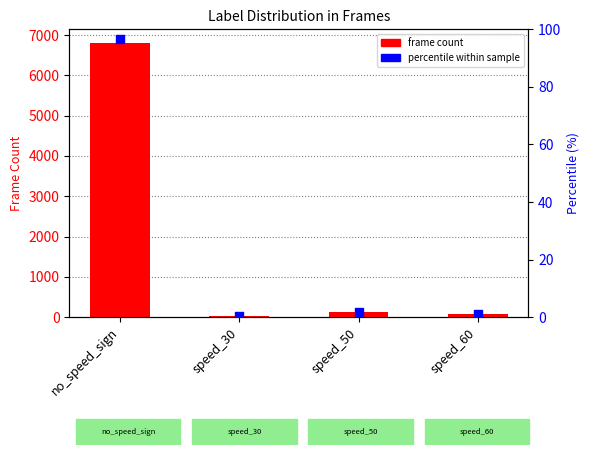

Which series contains the highest Y value?

frame count